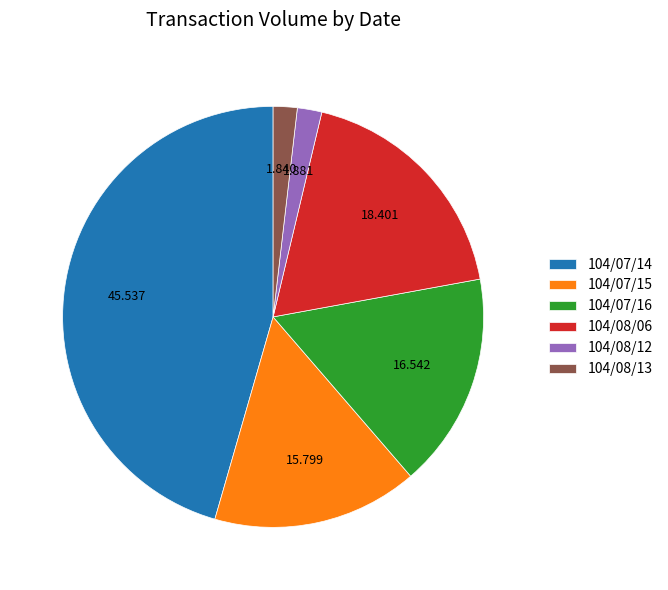

Is the sum of 104/07/14 and 104/08/13 greater than half?

No